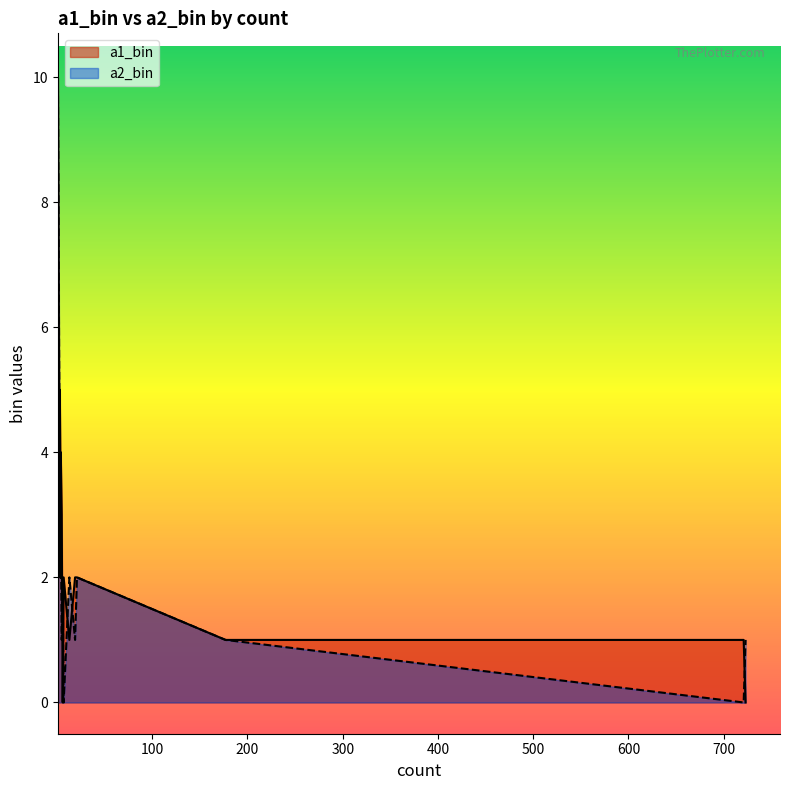

True or false: a1_bin has a value of 1 at 177.

True